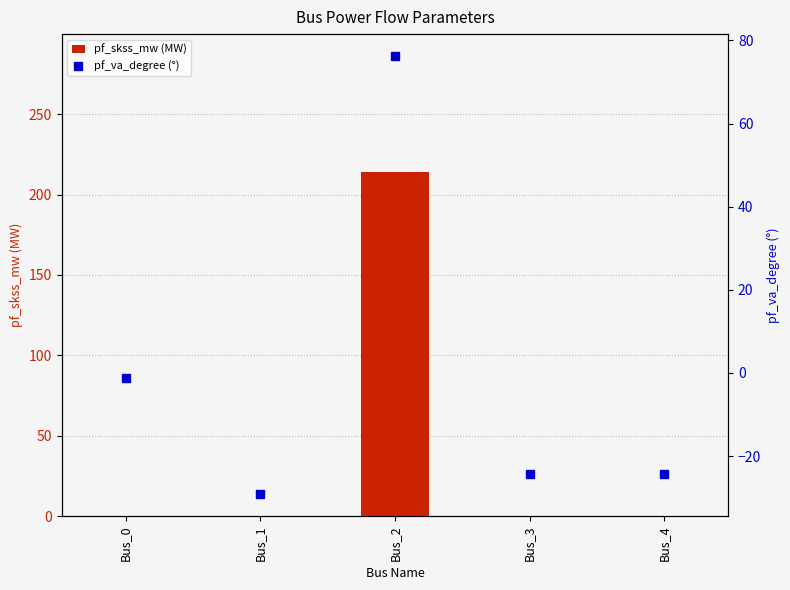

Where does the pf_va_degree (°) series first go above -24?

Bus_0